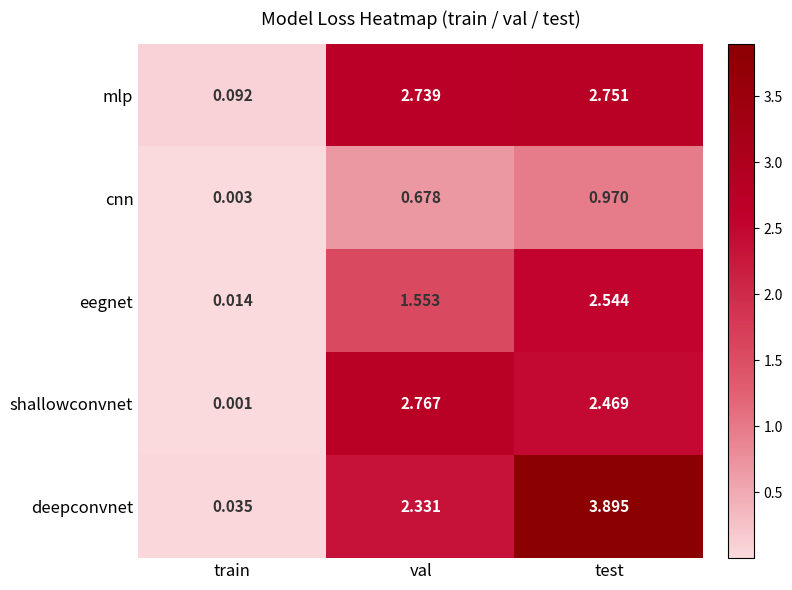

Where is eegnet nearest to the value 1?

val